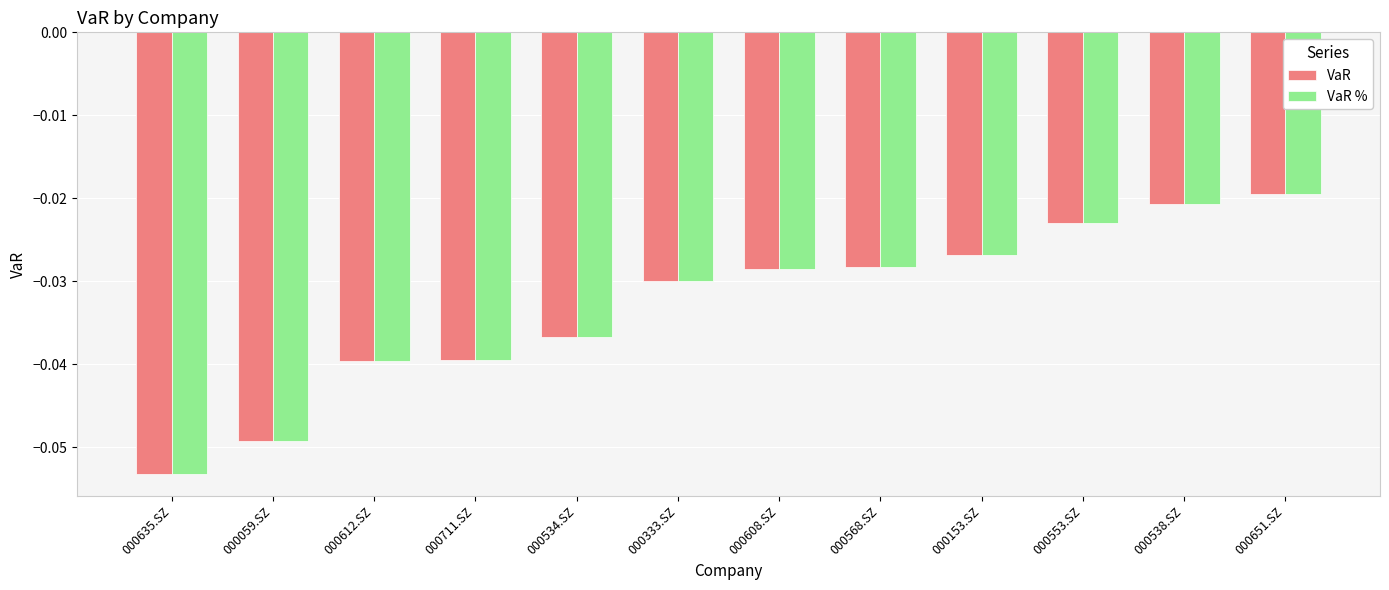

Is the value of VaR at 000059.SZ greater than the value of VaR % at 000568.SZ?

No